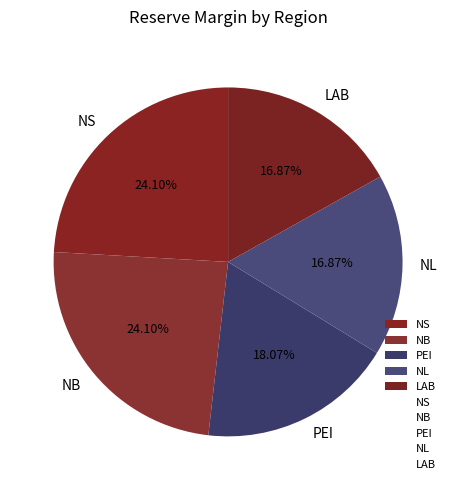

True or false: NL accounts for 17% of the total.

True